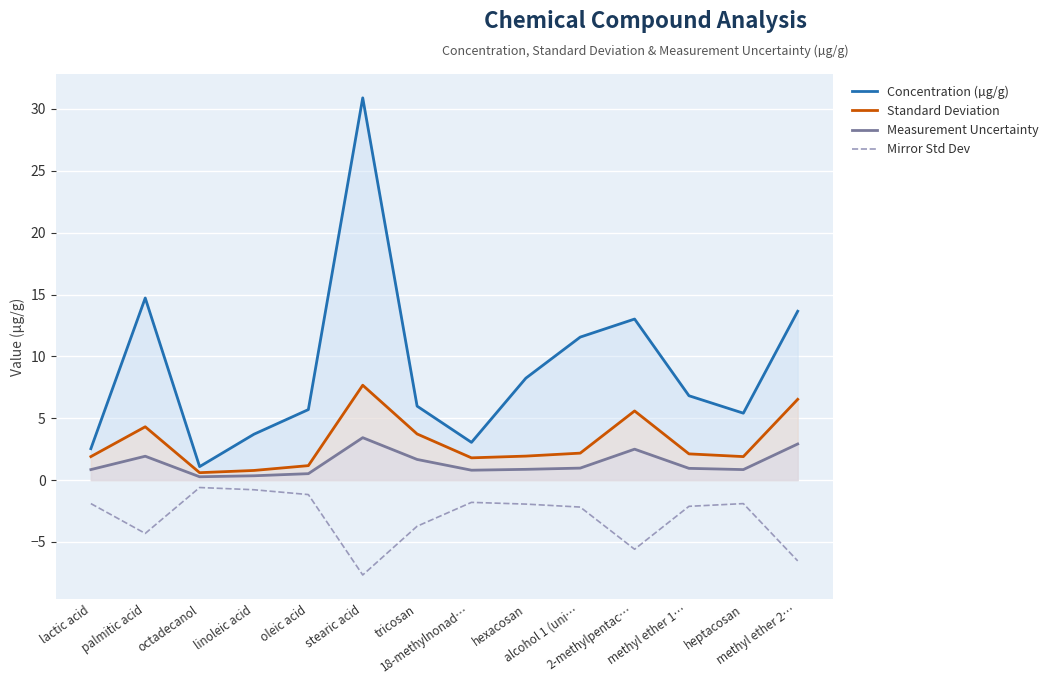

Which series has the largest total across all categories?

Concentration (µg/g)